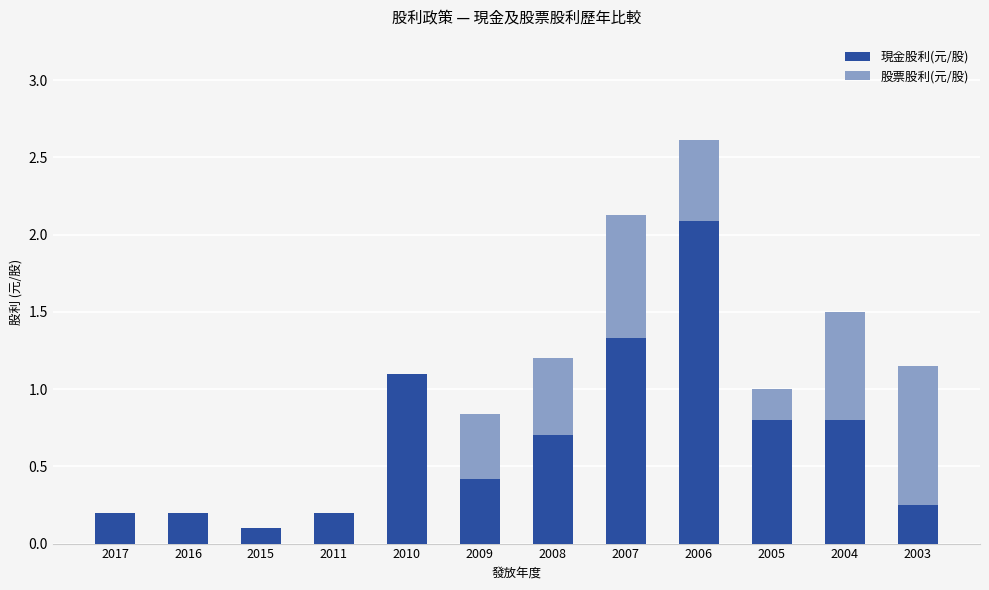

At which category is the sum across all series the highest?

2006